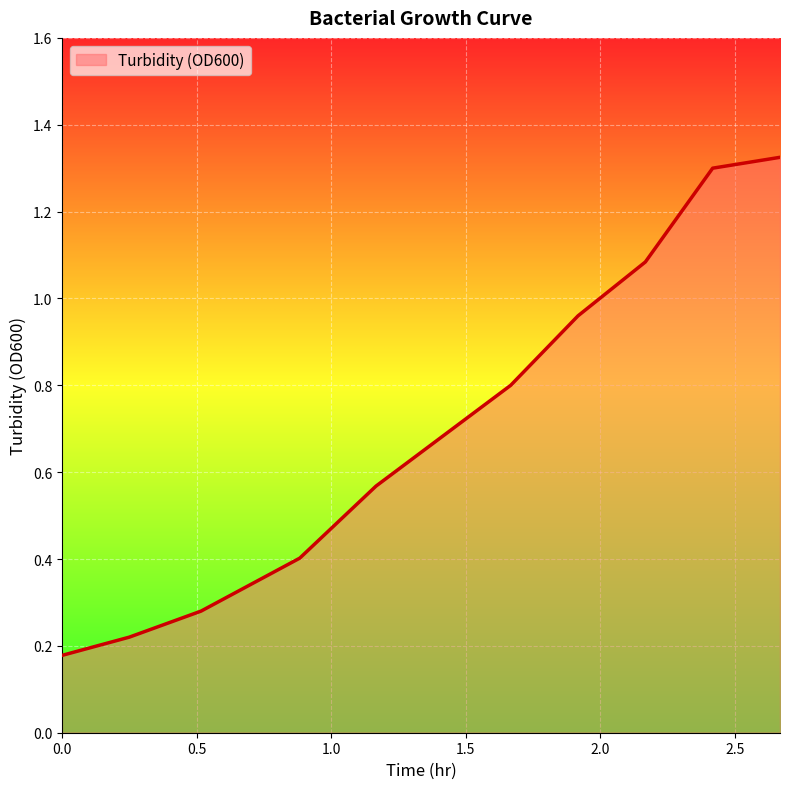

How many lines are shown in the chart?

1